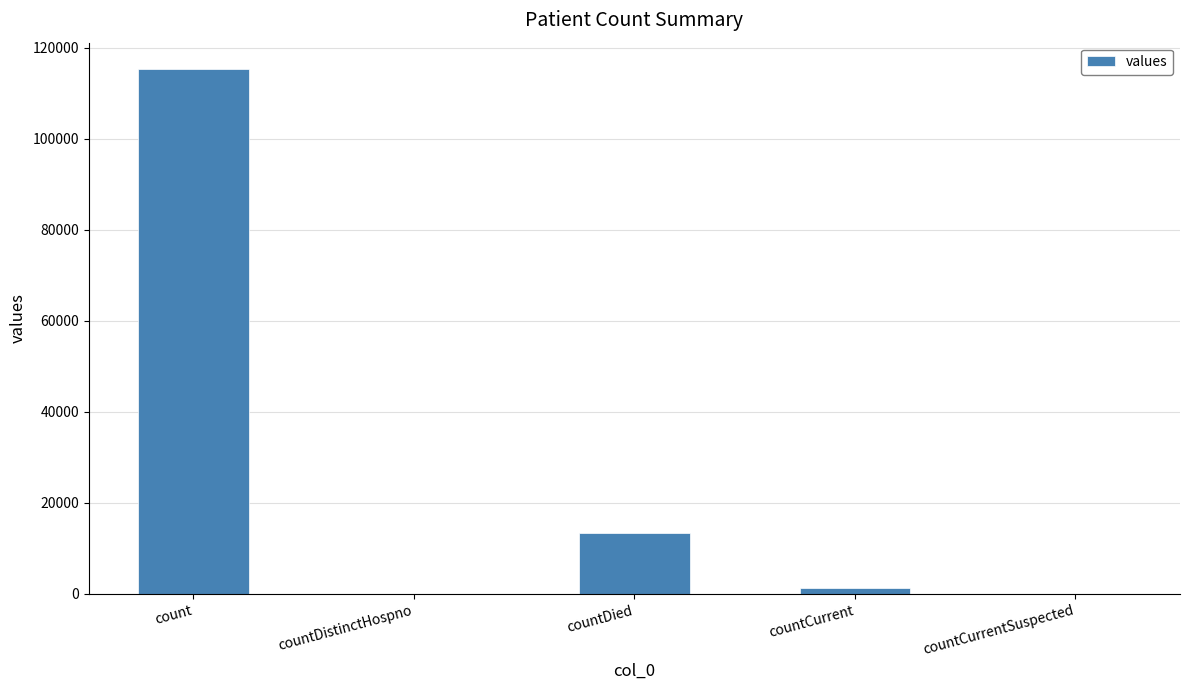

Are the bars grouped side by side (vs. stacked)?

No